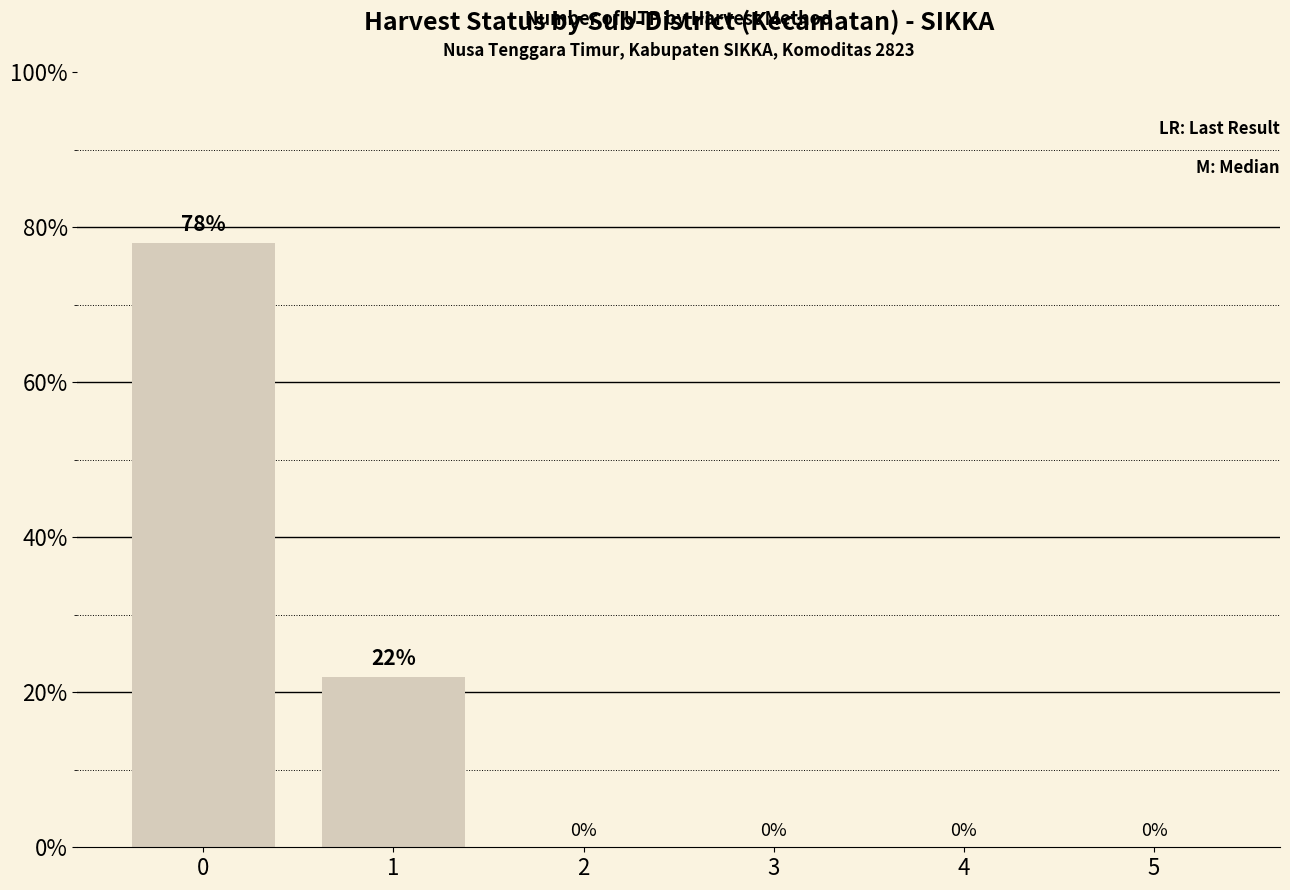

The value at 1 is 22. True or false?

True